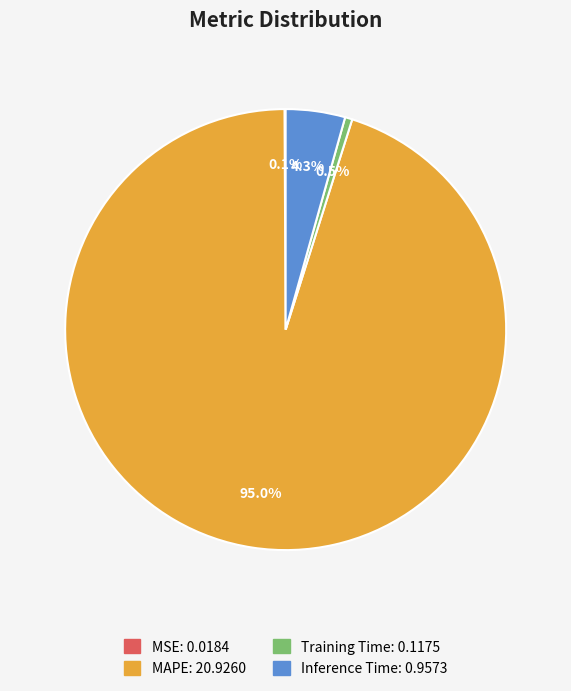

Does any single category account for the majority?

Yes